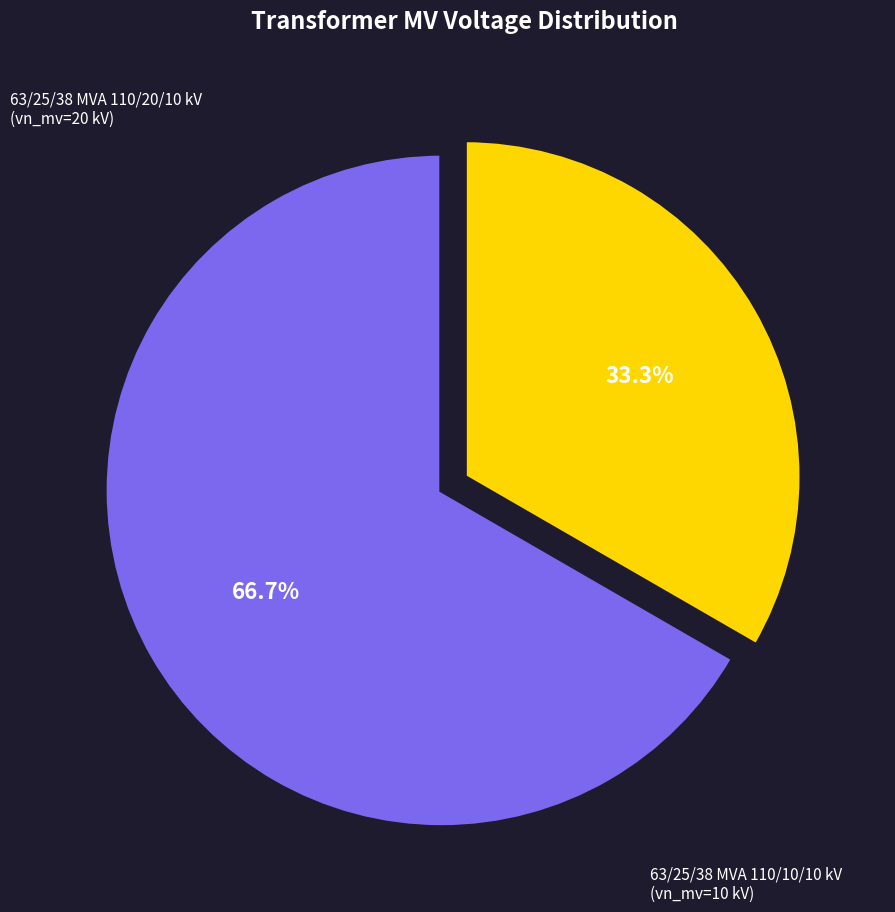

Does any single category account for the majority?

Yes